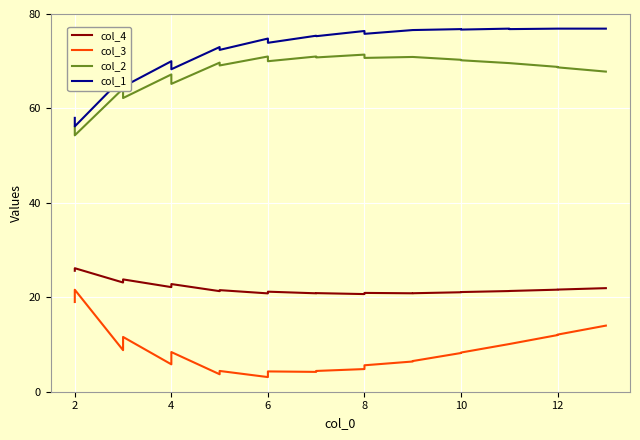

True or false: col_4 has a value of 20.8 at 10.

True